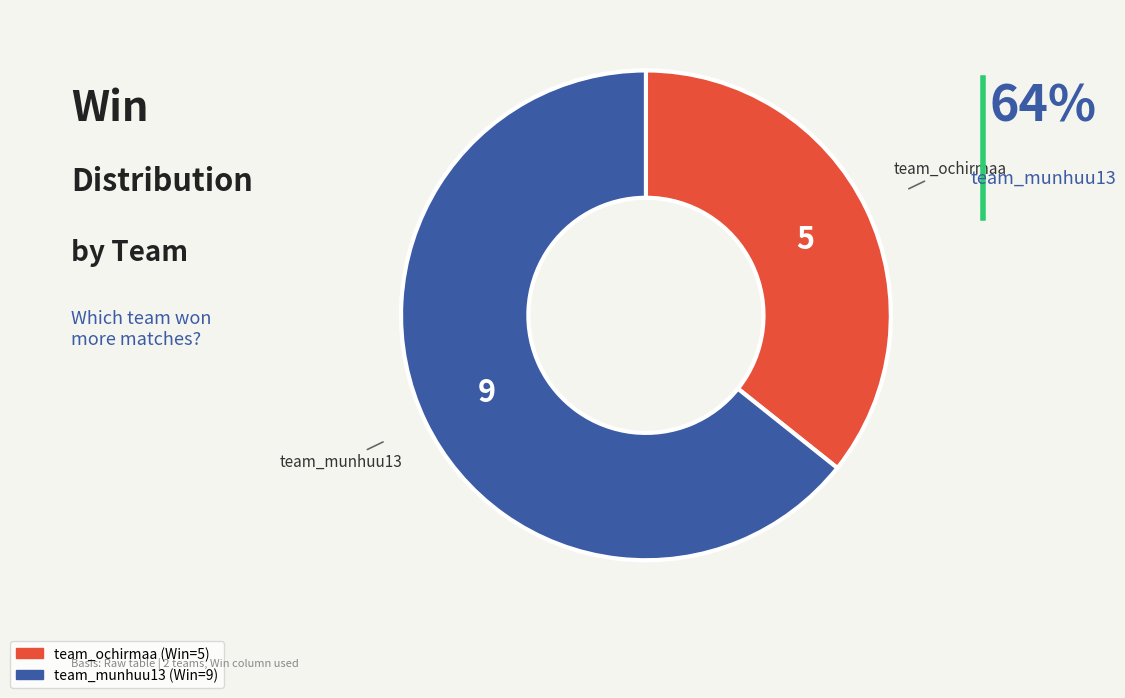

What is the ratio of the value at team_munhuu13 to the value at team_ochirmaa?

1.8